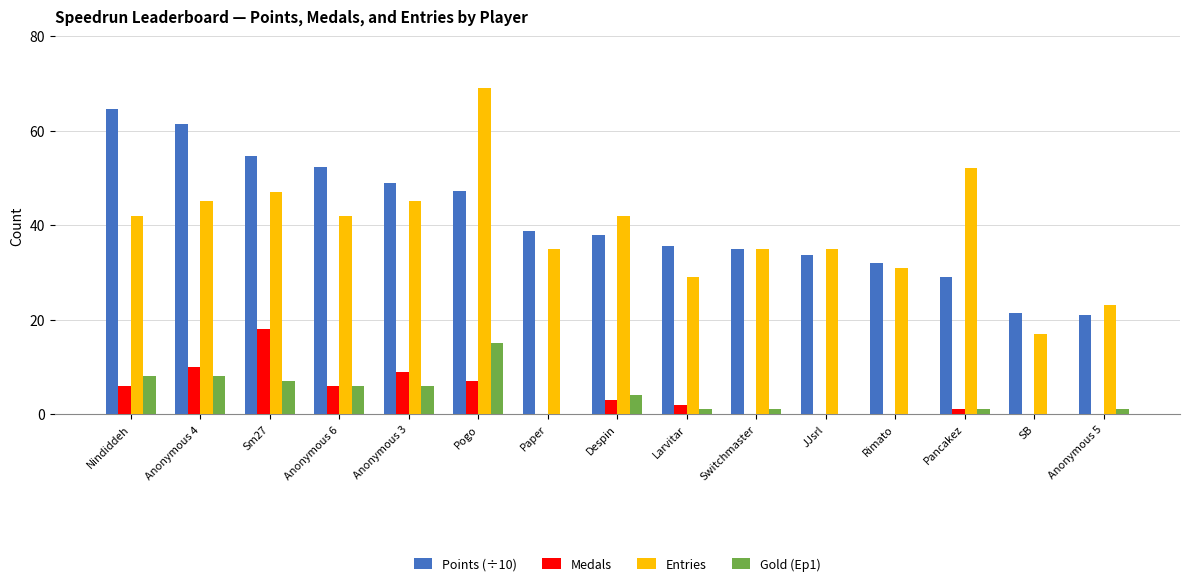

Does the chart contain stacked bars?

No